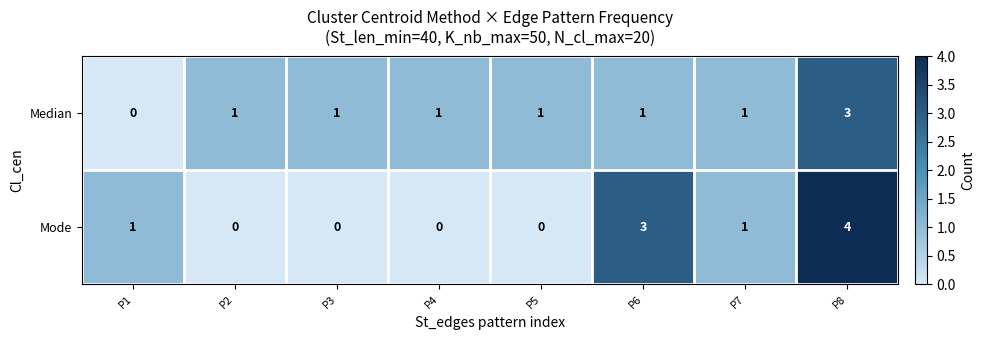

Count the Median values in the range 1 to 2.

6